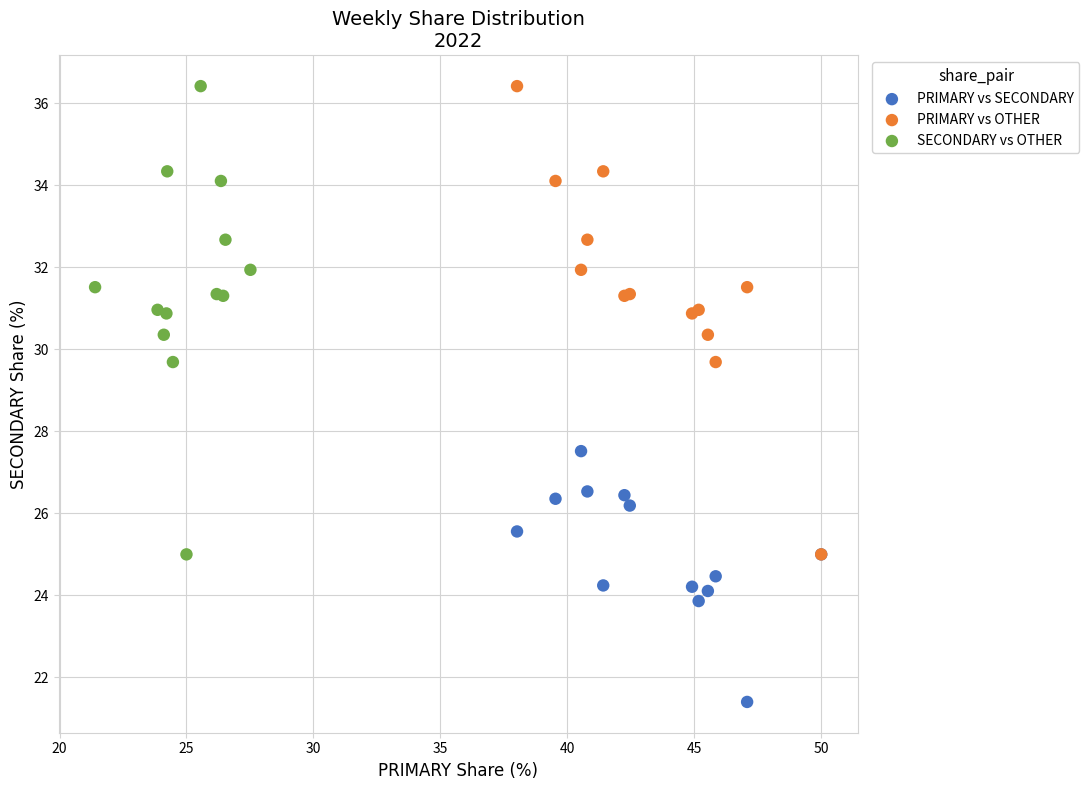

Which series reaches the minimum Y coordinate?

PRIMARY vs SECONDARY